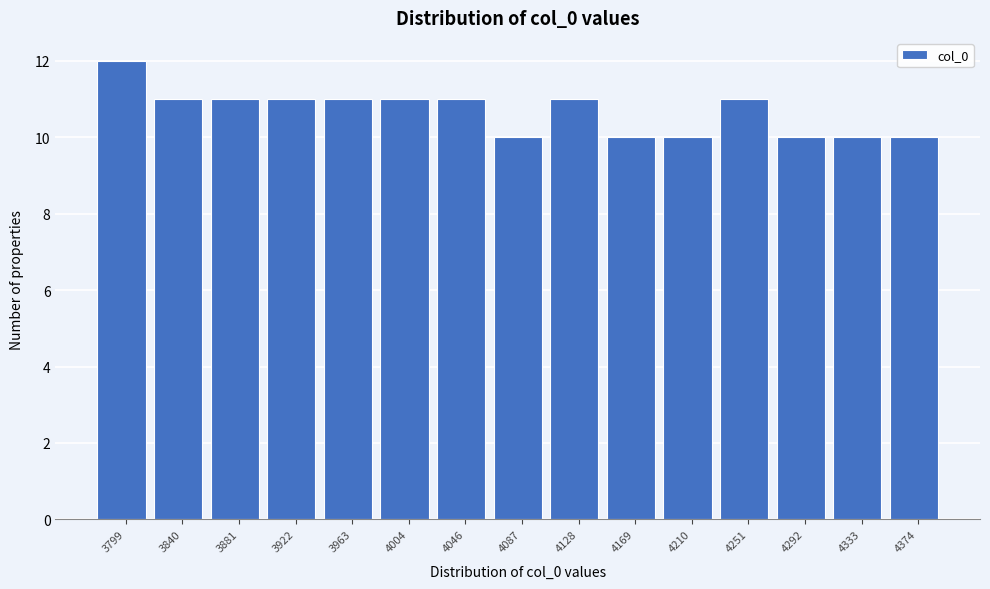

Reading left to right, extract all data points from this chart.

12	11	11	11	11	11	11	10	11	10	10	11	10	10	10